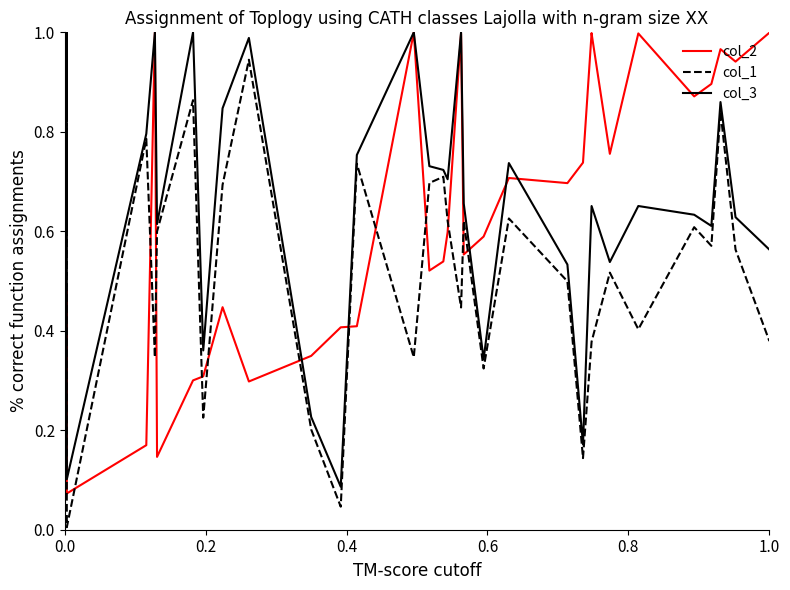

What is the maximum value for col_1?

0.9